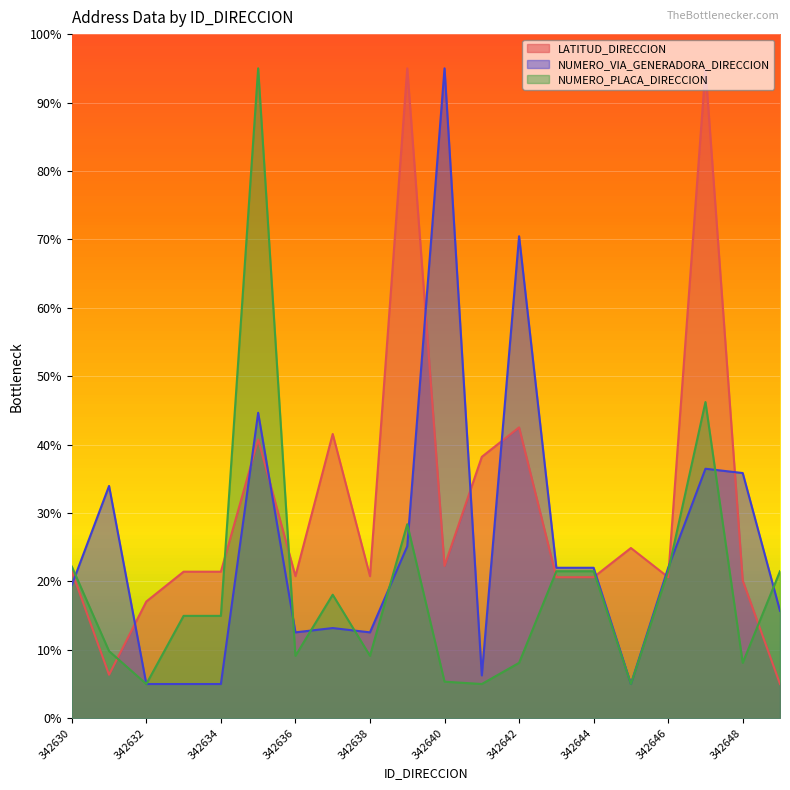

How many intersections are there between NUMERO_VIA_GENERADORA_DIRECCION and NUMERO_PLACA_DIRECCION?

9